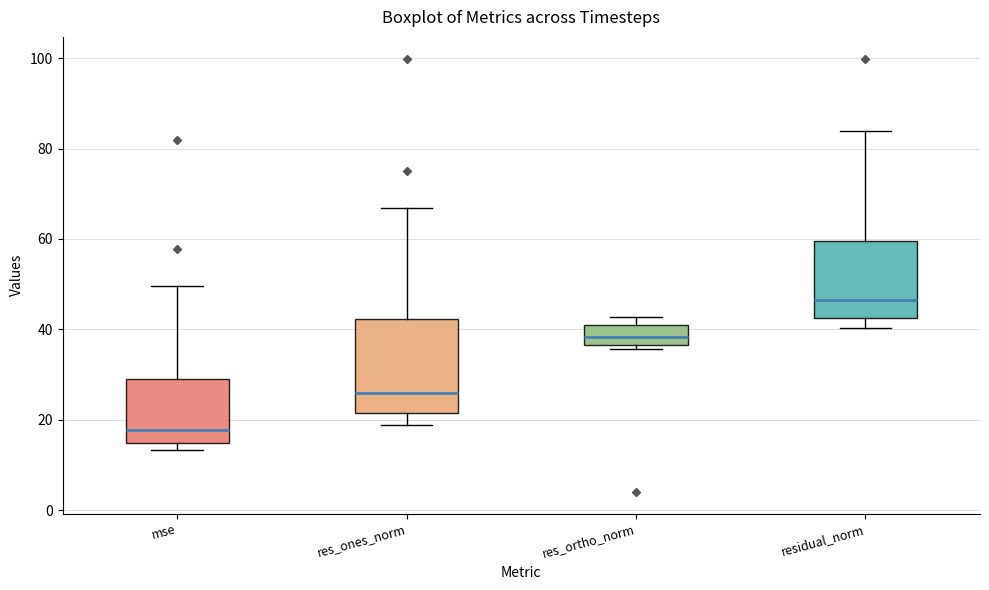

Where is the upper edge of the box for mse on the y-axis? The values are not printed on the chart, so give them approximately, as read against the axis.

30